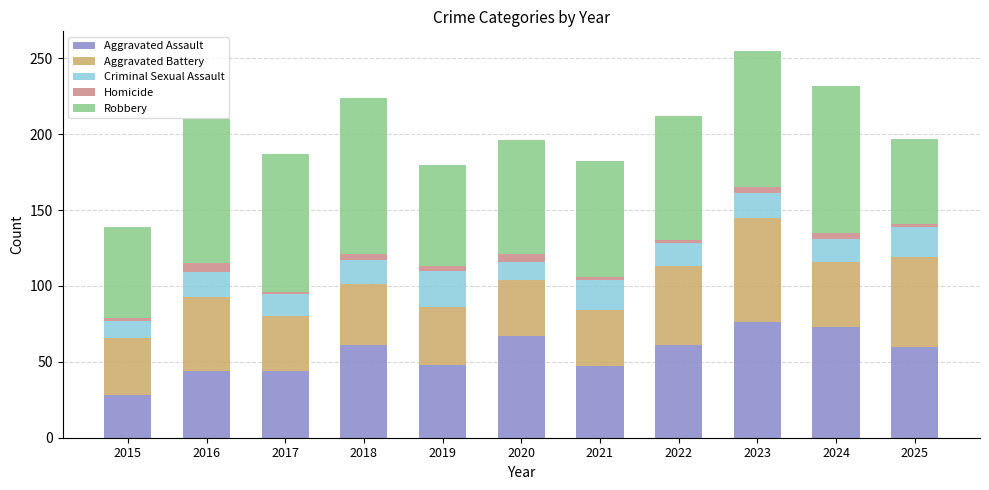

What are all the series names shown in the legend?

Aggravated Assault, Aggravated Battery, Criminal Sexual Assault, Homicide, Robbery